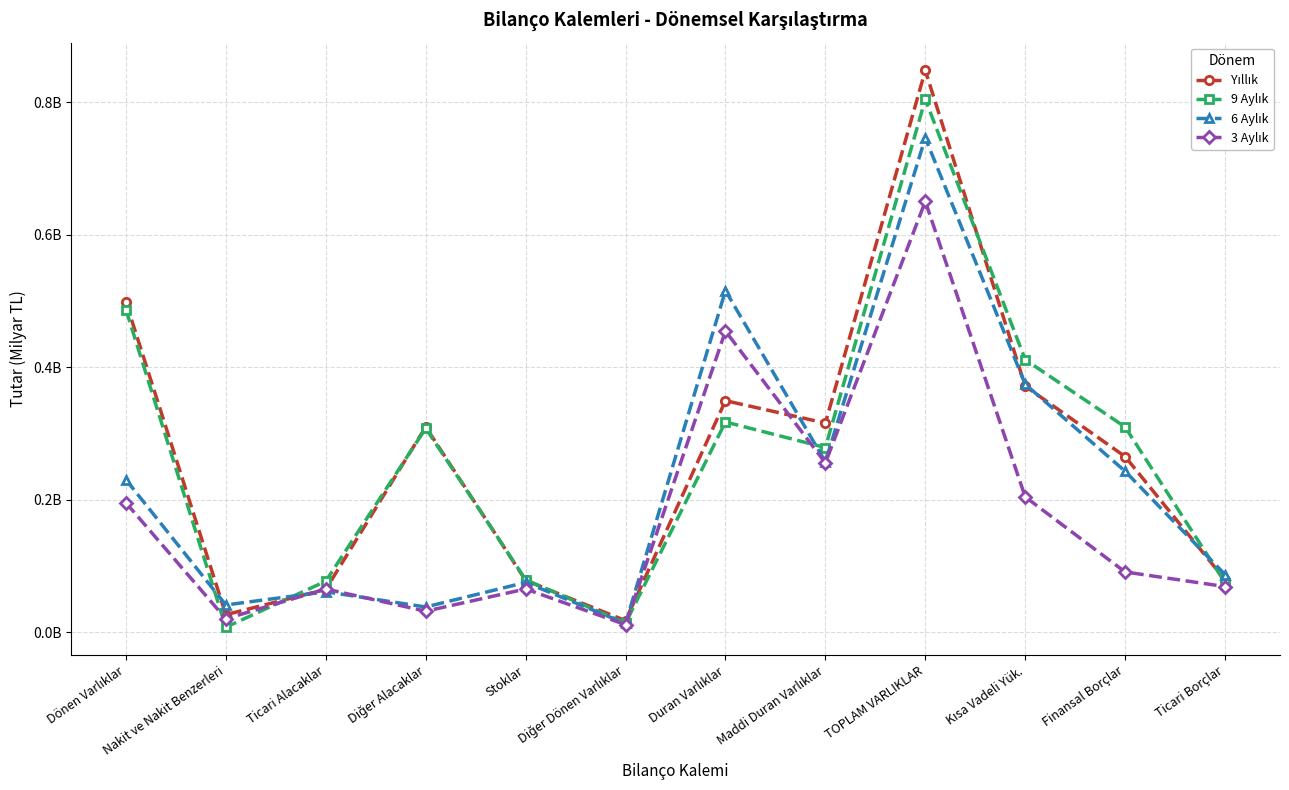

What is the highest value of the 9 Aylık series?

0.8